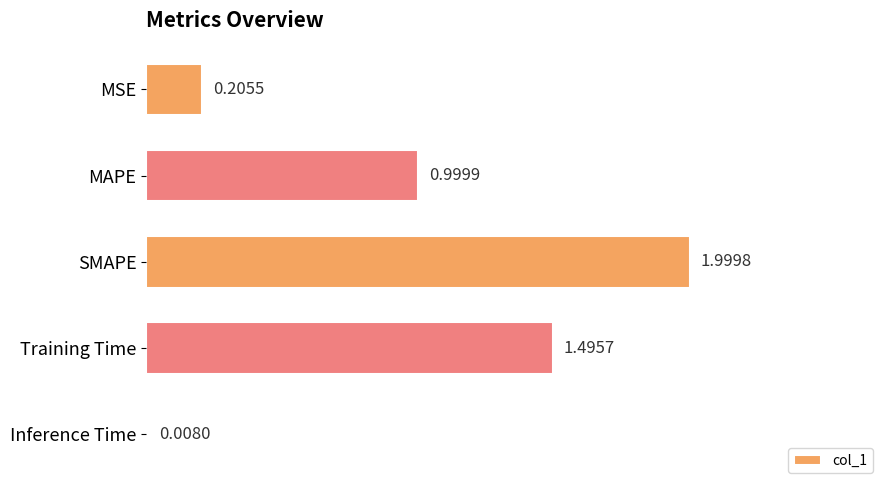

At which category does the chart reach its peak across all series?

SMAPE